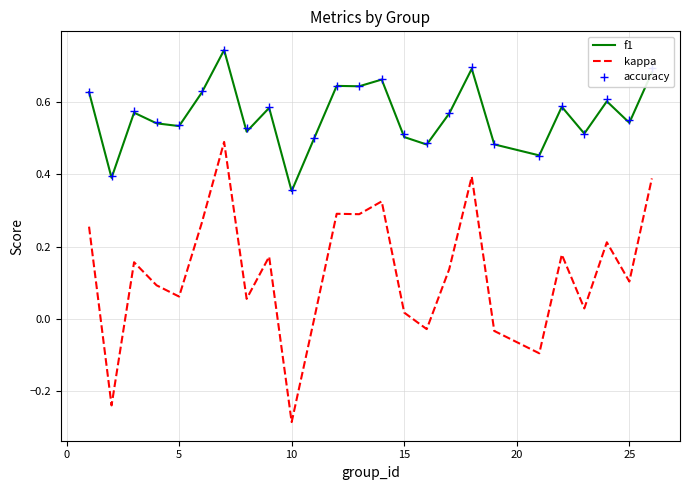

Which series has the largest range (max minus min)?

kappa